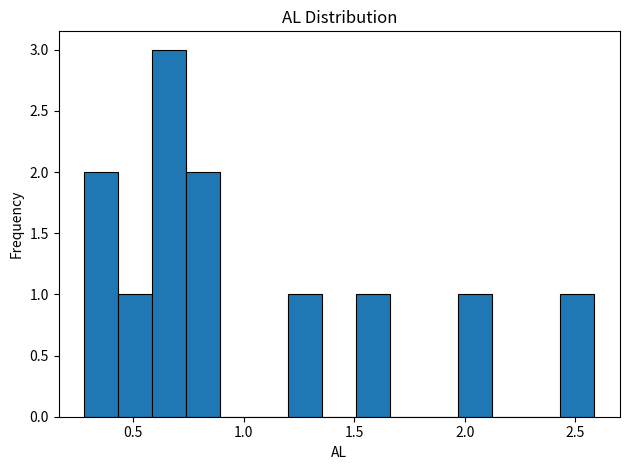

Read against the x-axis, roughly where is the centre of the tallest bar?

0.65